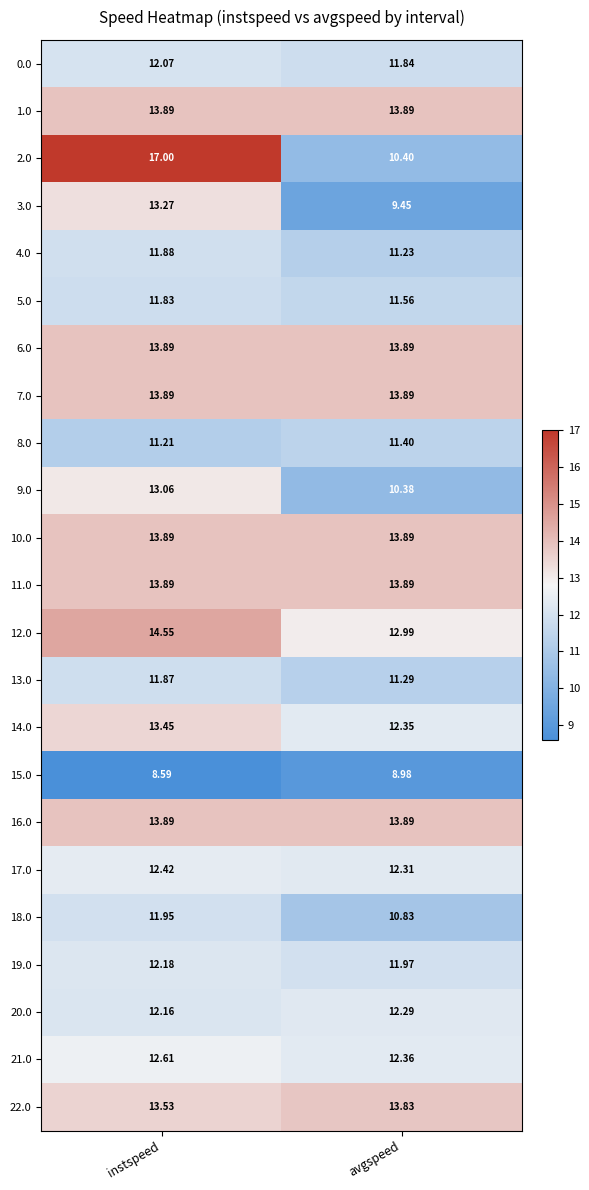

Is the value of 8.0 at avgspeed greater than the value of 19.0 at instspeed?

No